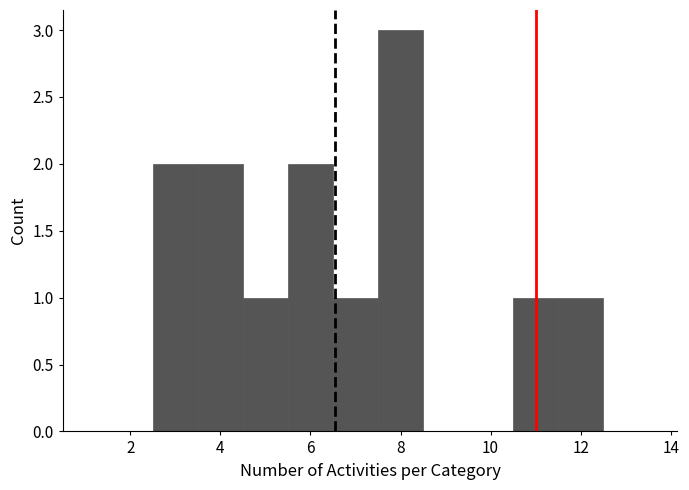

Reading left to right, list every bar in this chart as the range it spans on the x-axis followed by its height. Neither the bar edges nor the heights are printed on the chart, so give them approximately, as read against the axes.

0.5 to 1.5: 0
1.5 to 2.5: 0
2.5 to 3.5: 2
3.5 to 4.5: 2
4.5 to 5.5: 1
5.5 to 6.5: 2
6.5 to 7.5: 1
7.5 to 8.5: 3
8.5 to 9.5: 0
9.5 to 10.5: 0
10.5 to 11.5: 1
11.5 to 12.5: 1
12.5 to 13.5: 0